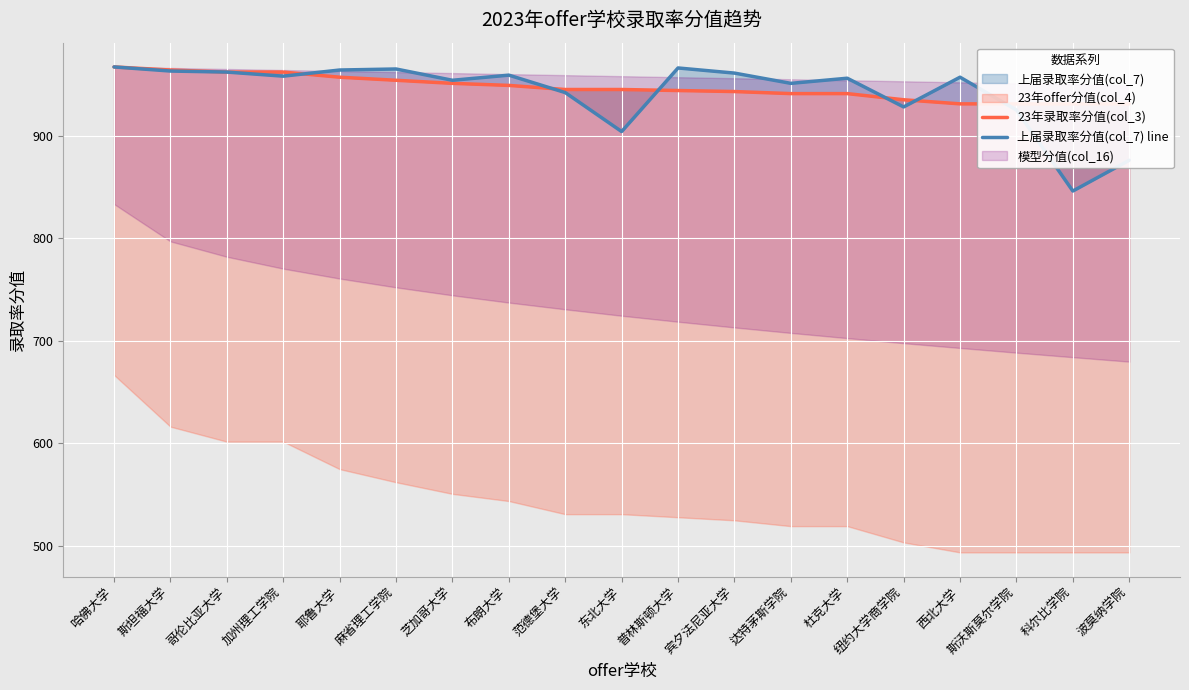

What is the difference between the maximum and minimum values in the 23年录取率分值(col_3) series?

36